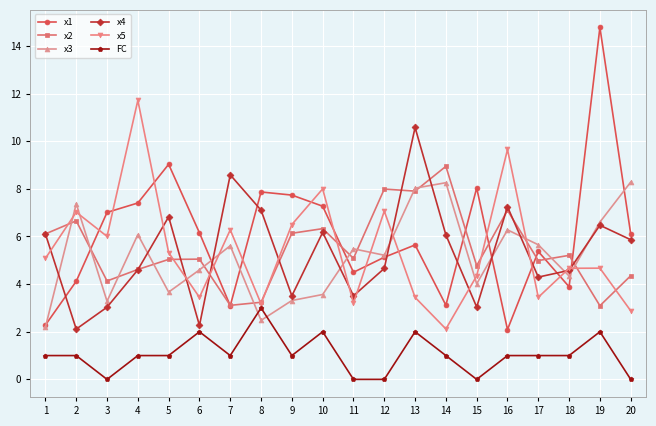

What are all the series names shown in the legend?

x1, x2, x3, x4, x5, FC